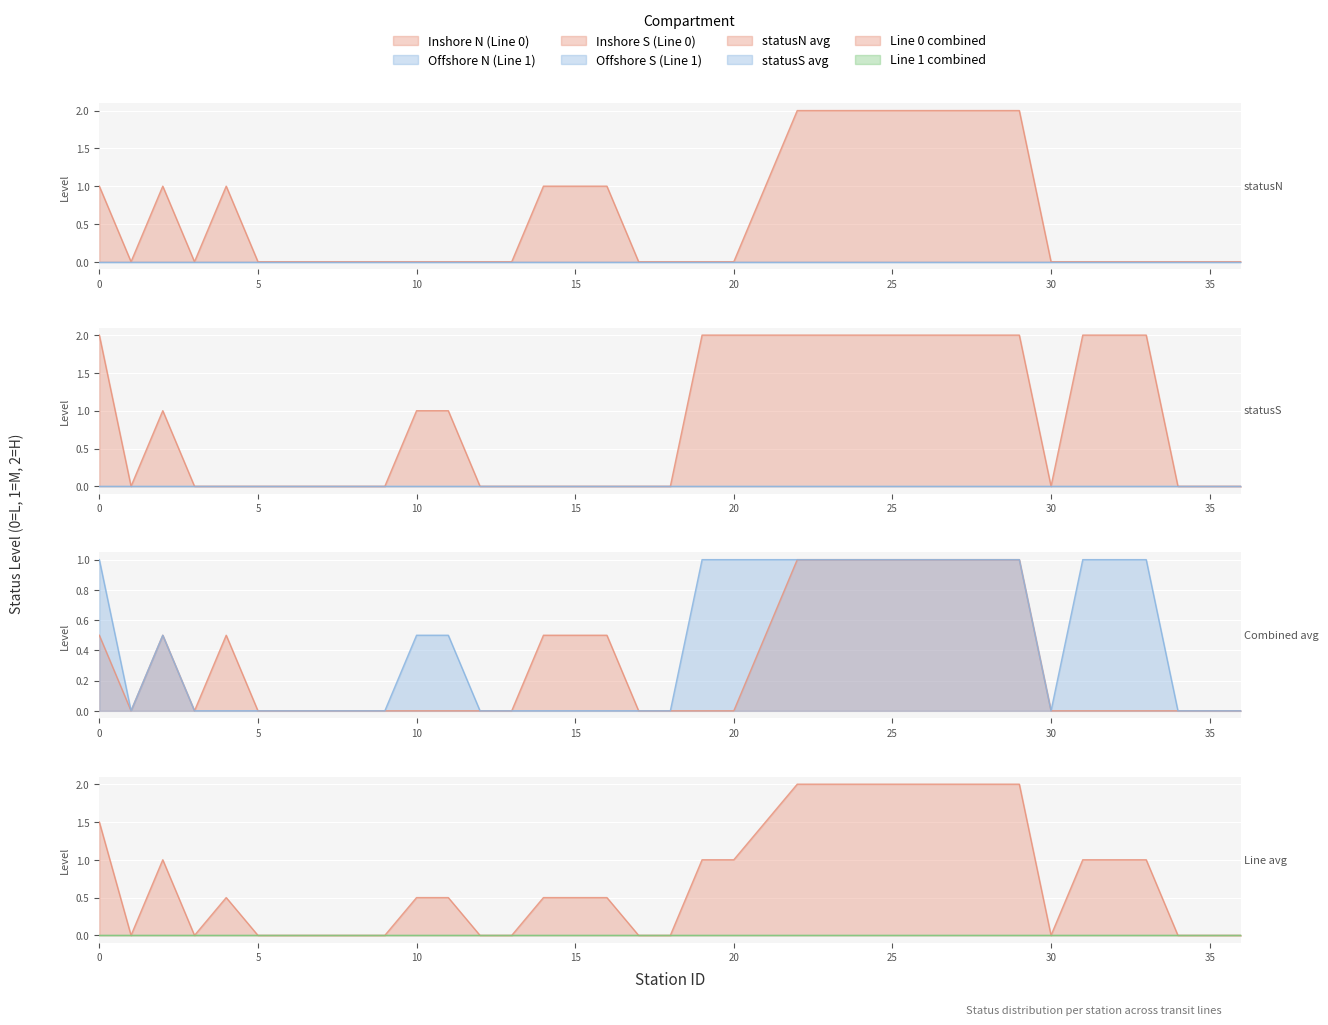

Is it true that Line 0 - statusN equals 3 at 24?

False